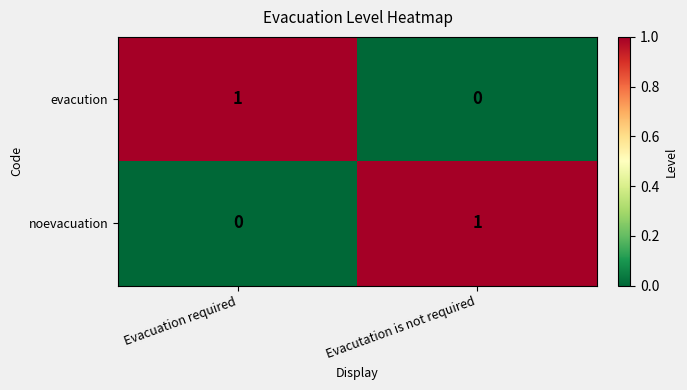

True or false: evacution has a value of 0 at Evacuation required.

False